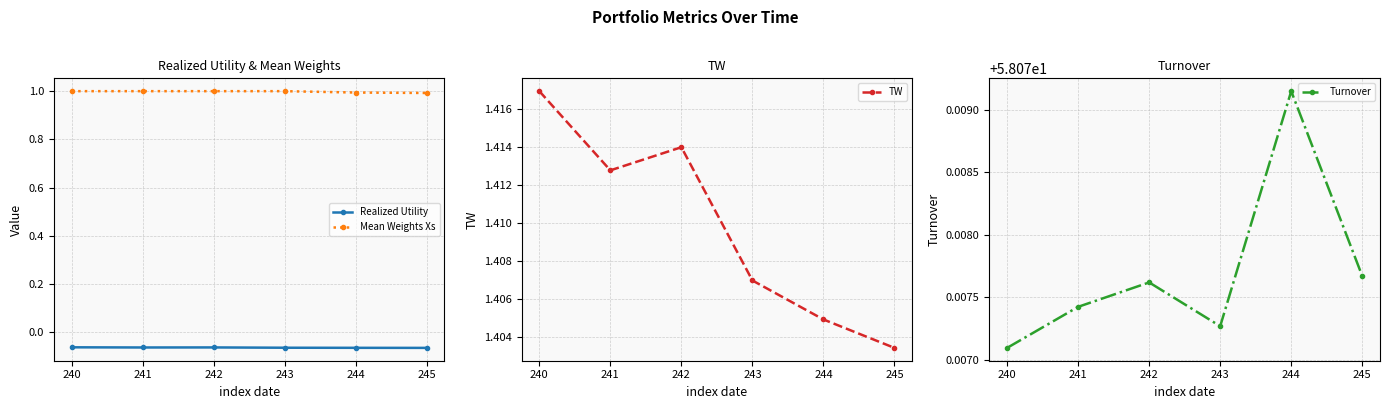

True or false: Realized Utility and Mean Weights Xs cross at least once.

False